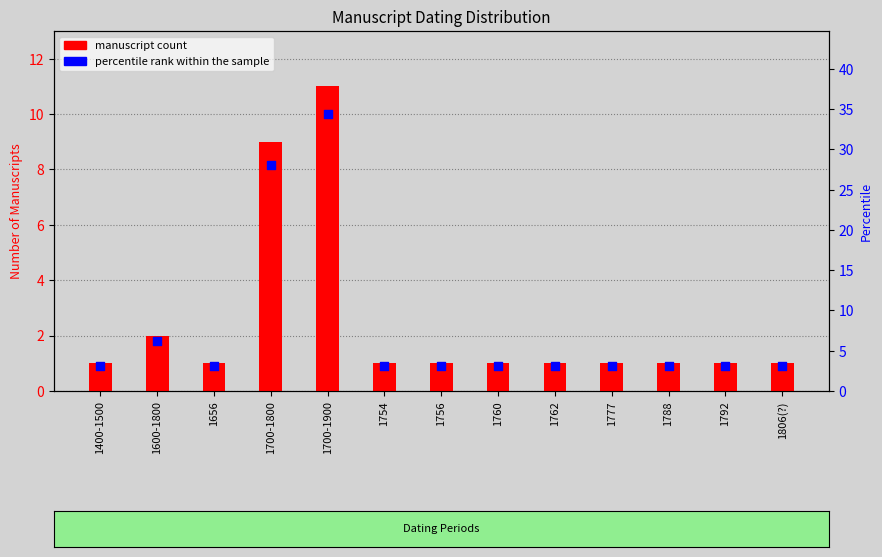

At how many categories does at least one series exceed 25?

2